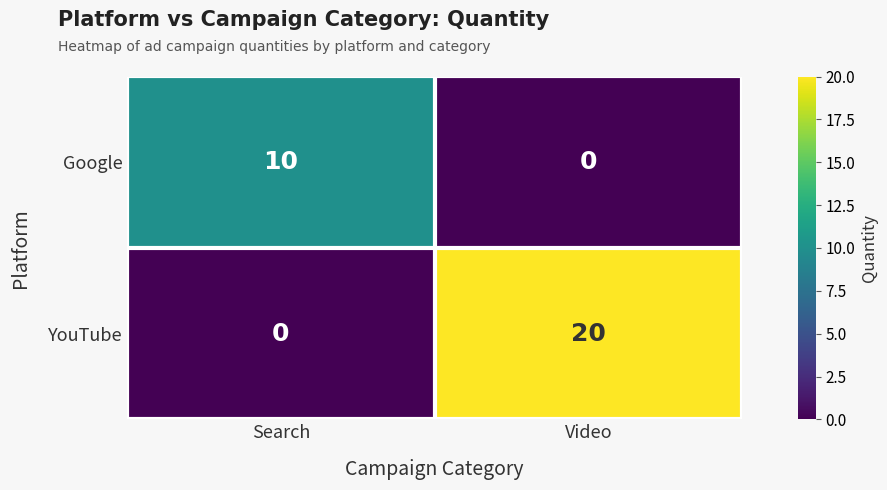

What is the sum of the Google values at Video and Search?

10